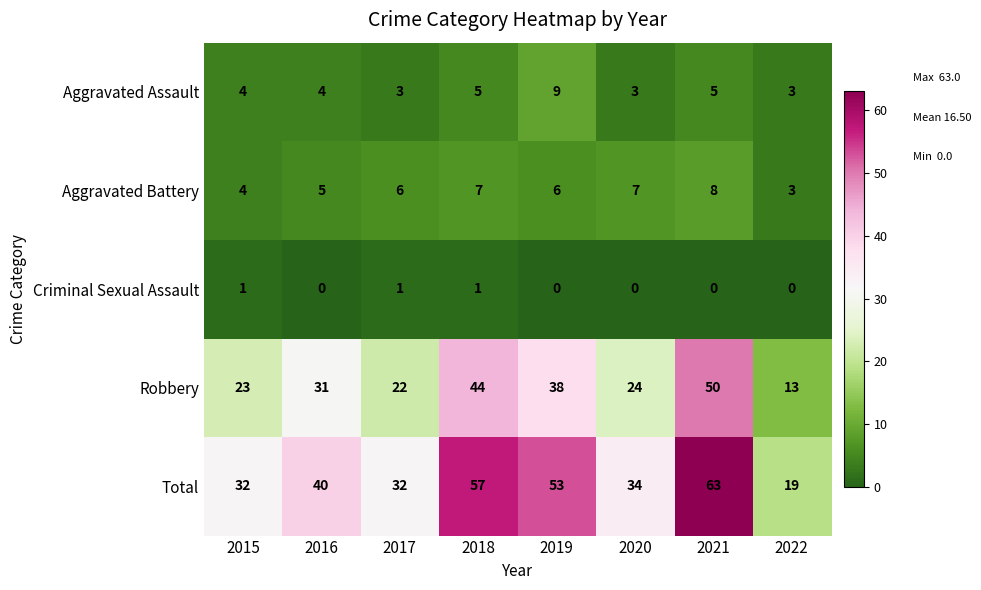

At how many categories does at least one series exceed 8?

8